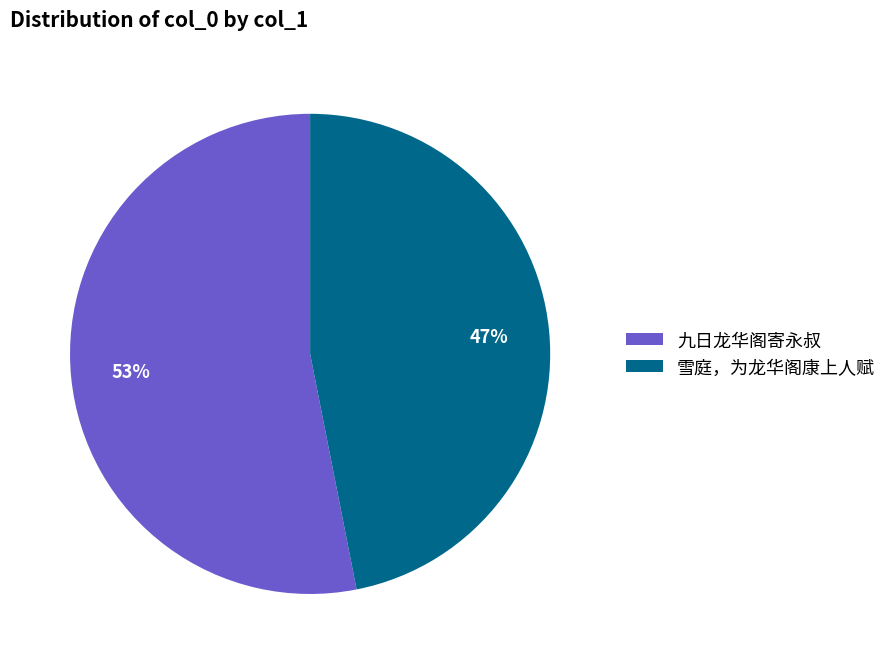

What is the largest slice in the pie chart?

九日龙华阁寄永叔